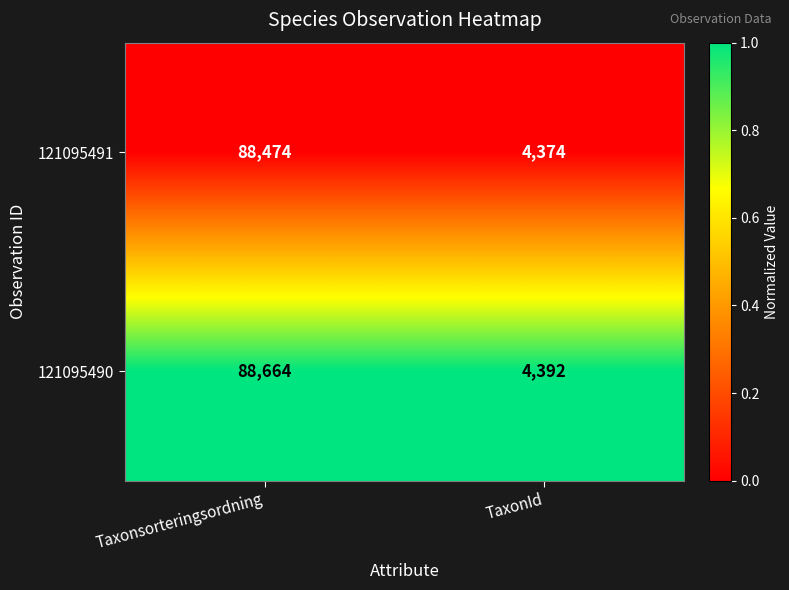

Reading left to right, what are all the values shown in this chart?

121095491: 88474	4374
121095490: 88664	4392